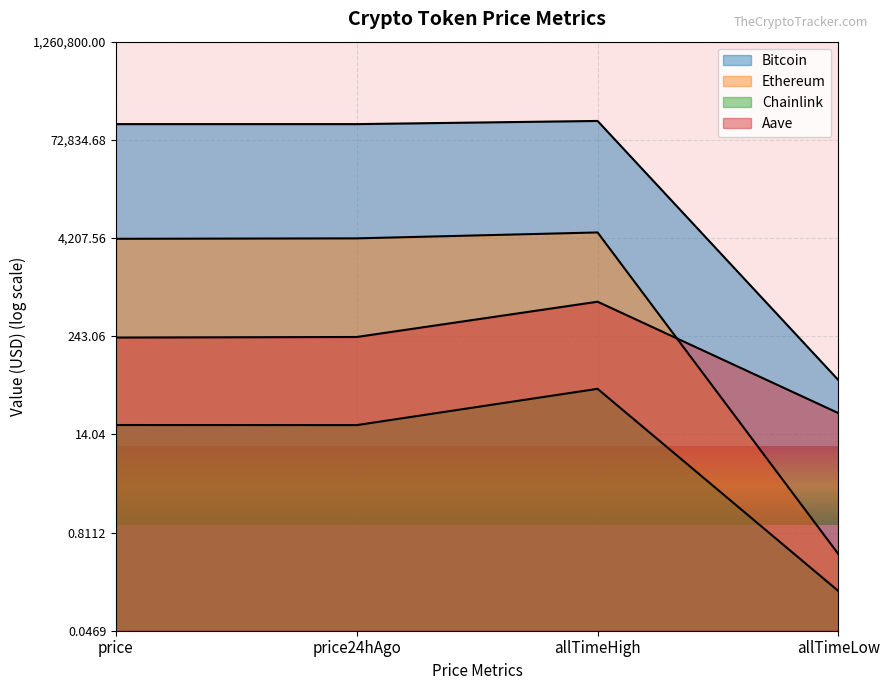

Does the chart display data point markers on the line(s)?

No